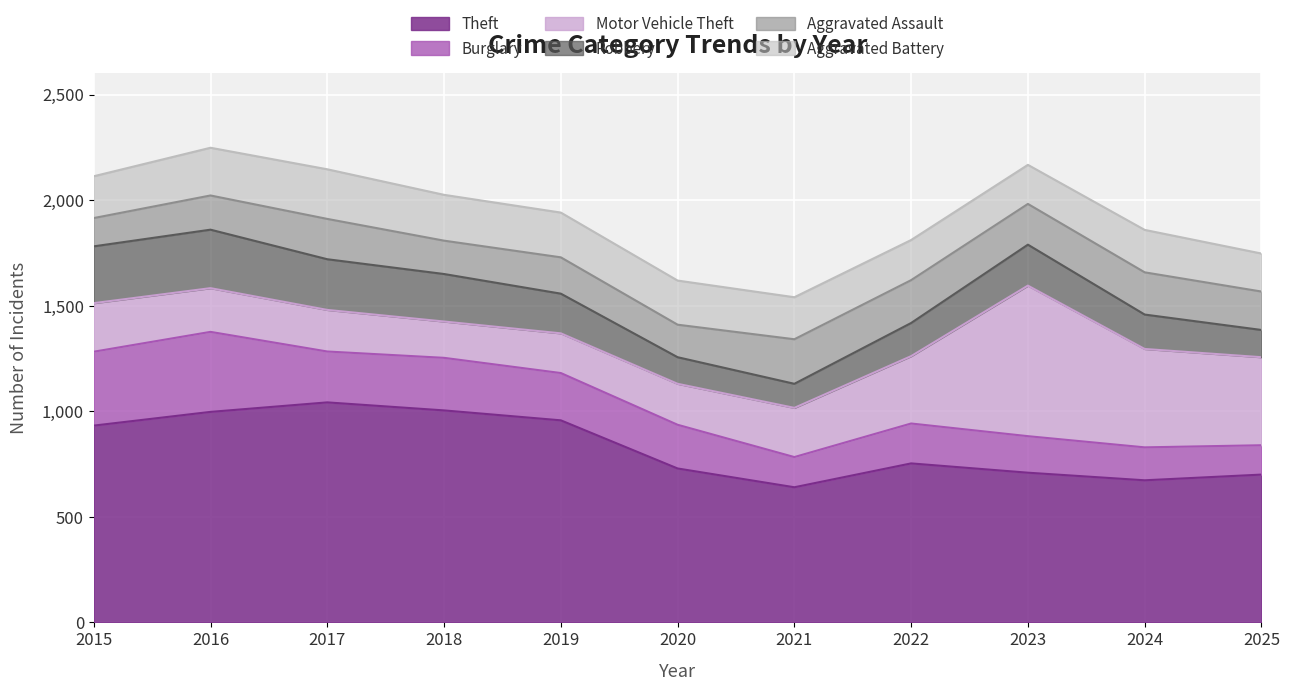

Reading left to right, transcribe all the data shown in this chart.

Theft: 2015=932	2016=997	2017=1042	2018=1004	2019=957	2020=729	2021=640	2022=753	2023=709	2024=673	2025=700
Burglary: 2015=350	2016=379	2017=241	2018=249	2019=224	2020=207	2021=143	2022=189	2023=173	2024=156	2025=139
Motor Vehicle Theft: 2015=230	2016=207	2017=197	2018=172	2019=188	2020=194	2021=233	2022=319	2023=713	2024=466	2025=417
Robbery: 2015=269	2016=277	2017=240	2018=225	2019=188	2020=126	2021=114	2022=157	2023=194	2024=163	2025=129
Aggravated Assault: 2015=134	2016=162	2017=191	2018=158	2019=172	2020=154	2021=211	2022=203	2023=193	2024=200	2025=182
Aggravated Battery: 2015=198	2016=226	2017=235	2018=217	2019=212	2020=209	2021=199	2022=190	2023=185	2024=201	2025=180